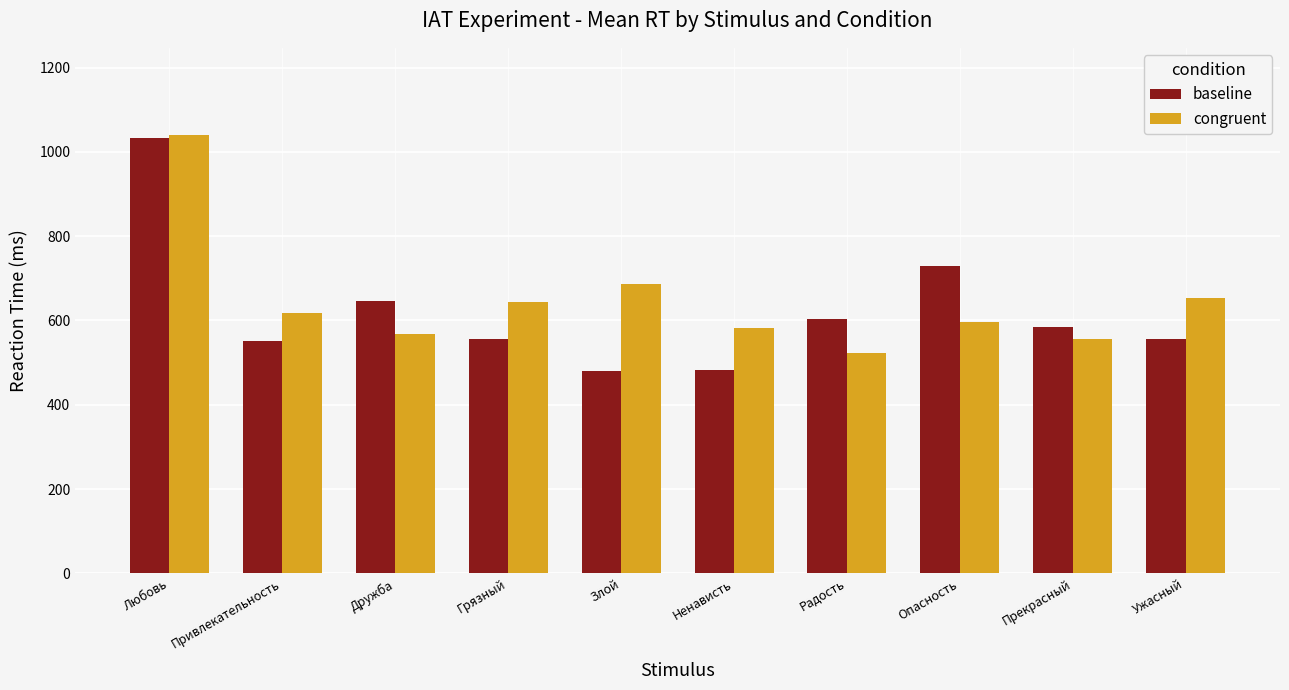

What is the lowest value of the baseline series?

480